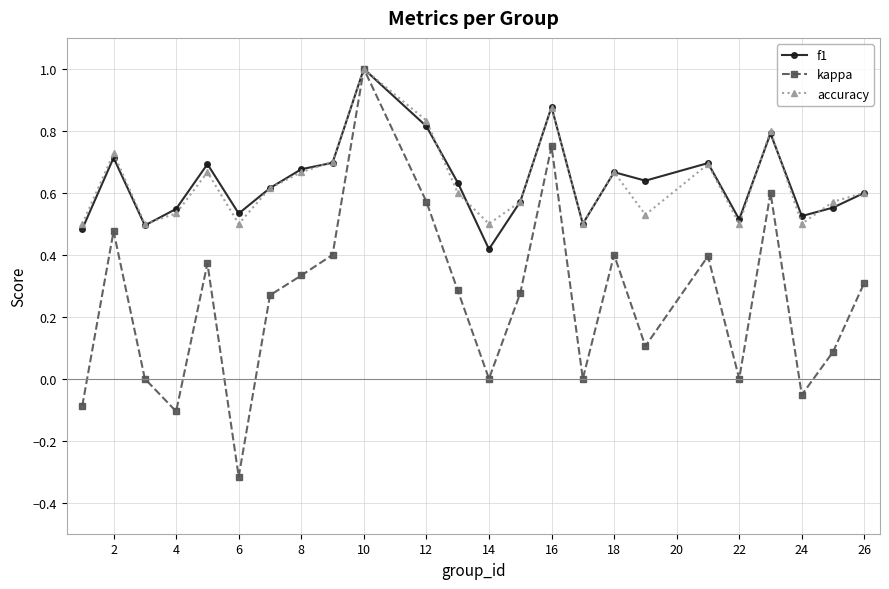

Which series has the largest range (max minus min)?

kappa